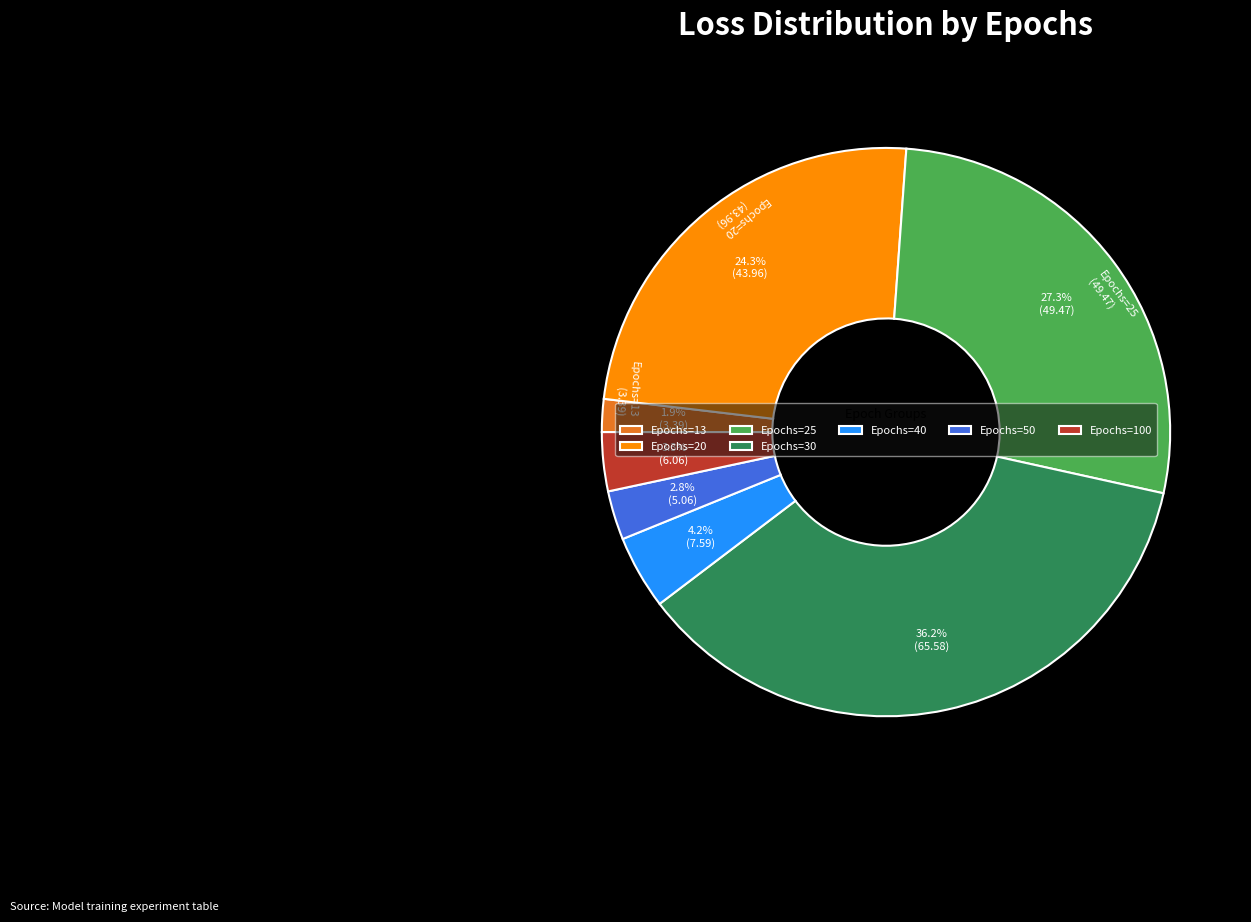

Which slice is the smallest?

Epochs=13